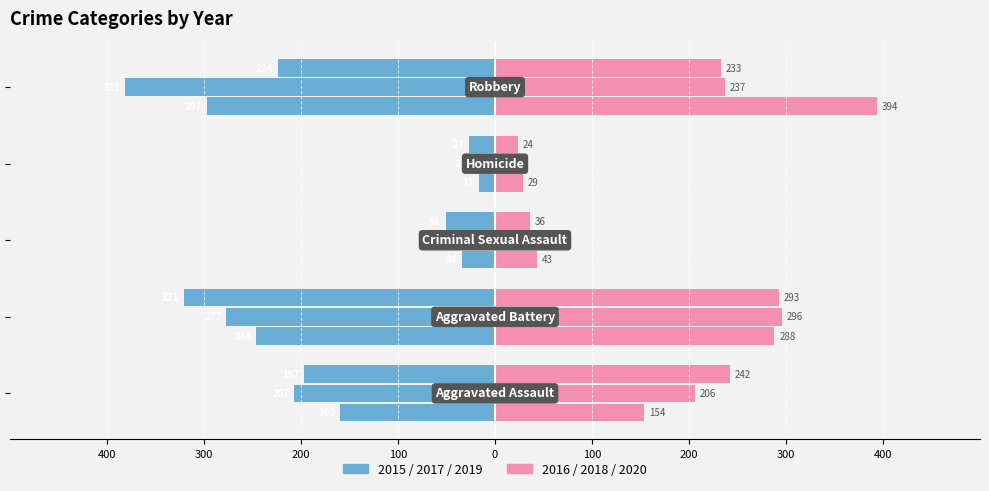

Count the number of categories in the chart.

5